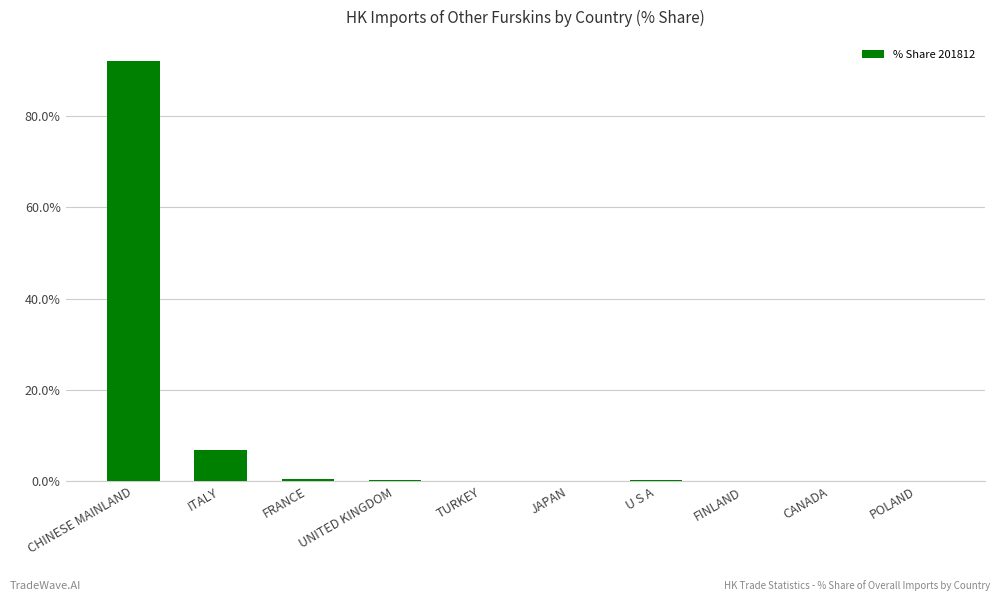

What is the difference between the values at FINLAND and CHINESE MAINLAND?

92.0